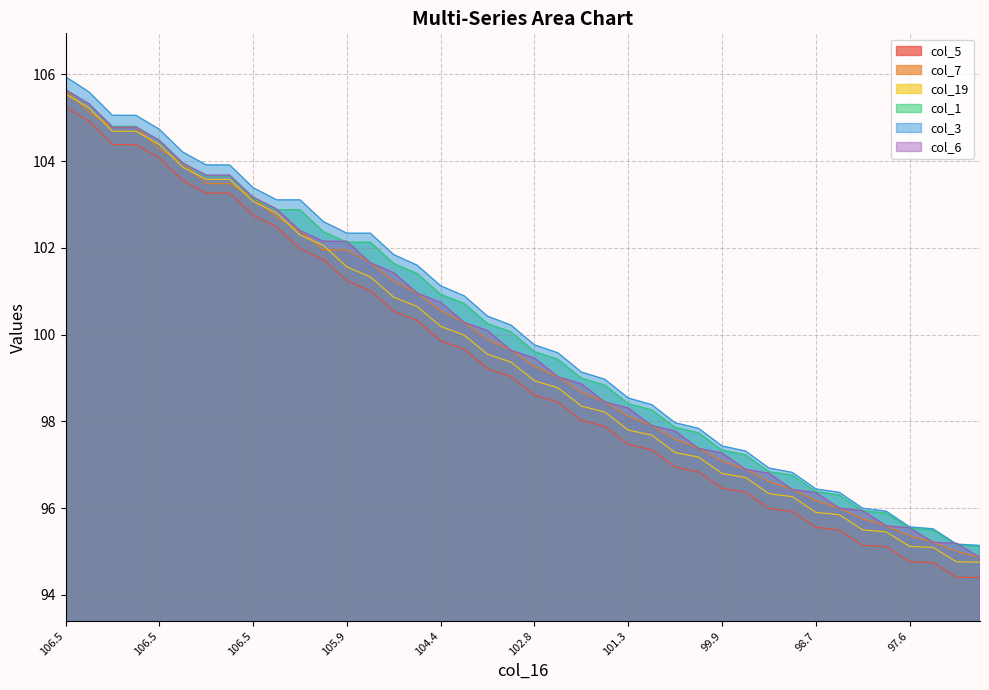

At which category does the chart reach its peak across all series?

106.5